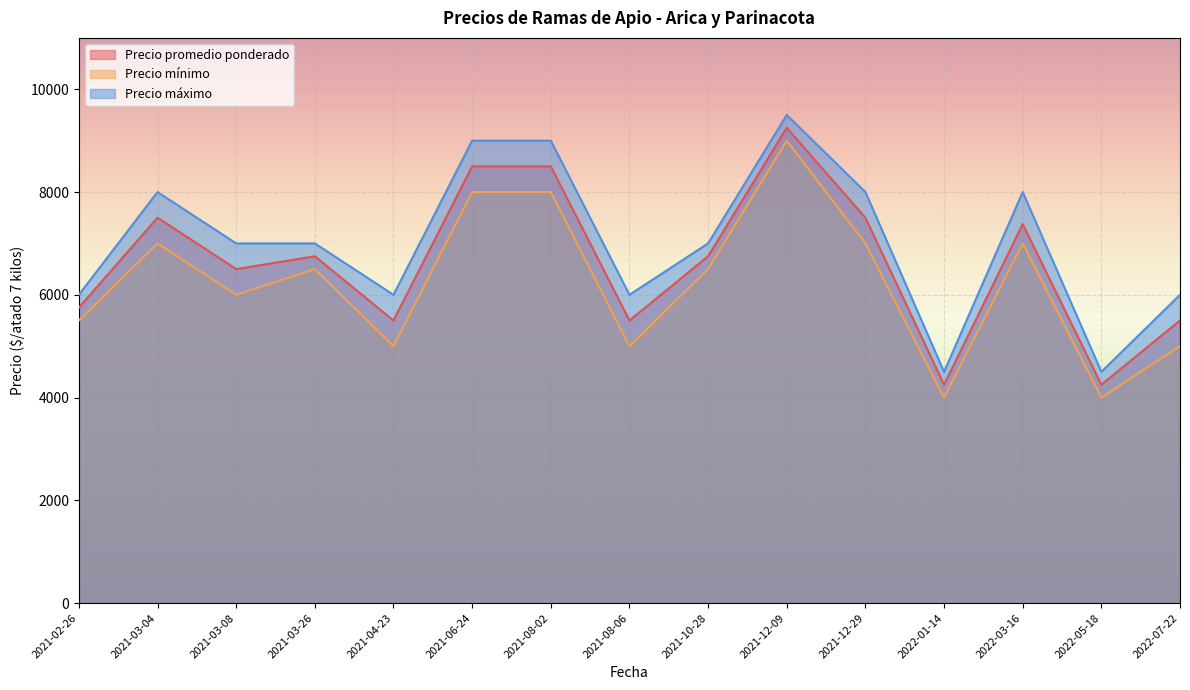

What is the difference between the maximum and second lowest values in the Precio promedio ponderado series?

5000